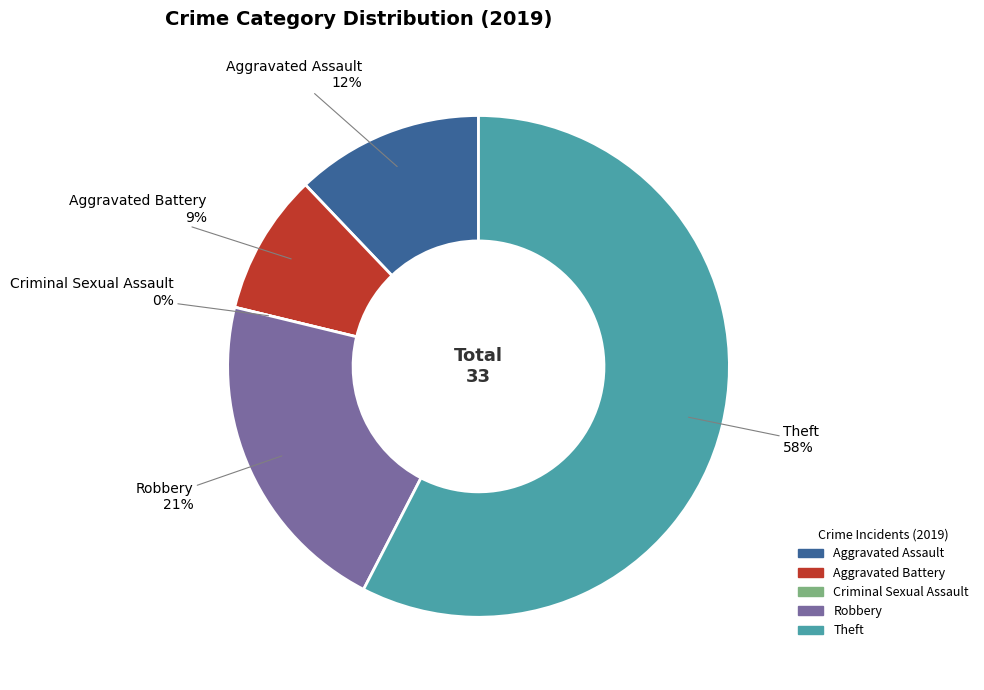

To the nearest percent, what portion does Theft represent?

58%